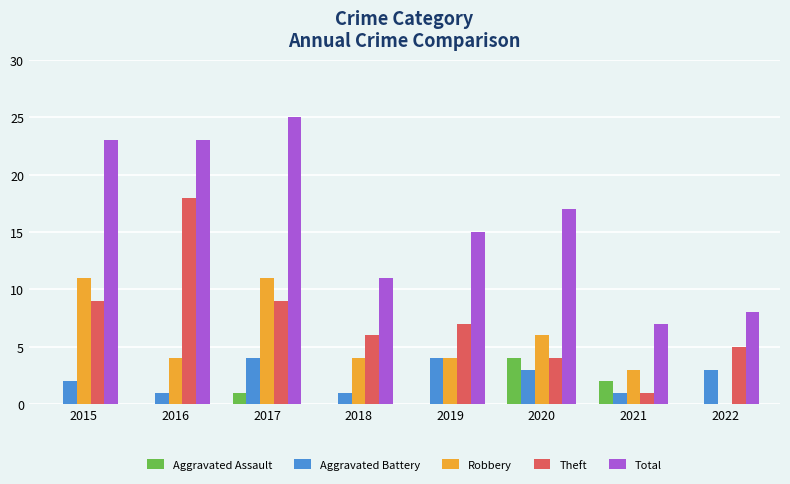

Reading left to right, what are all the values shown in this chart?

Aggravated Assault: 2015=0	2016=0	2017=1	2018=0	2019=0	2020=4	2021=2	2022=0
Aggravated Battery: 2015=2	2016=1	2017=4	2018=1	2019=4	2020=3	2021=1	2022=3
Robbery: 2015=11	2016=4	2017=11	2018=4	2019=4	2020=6	2021=3	2022=0
Theft: 2015=9	2016=18	2017=9	2018=6	2019=7	2020=4	2021=1	2022=5
Total: 2015=23	2016=23	2017=25	2018=11	2019=15	2020=17	2021=7	2022=8